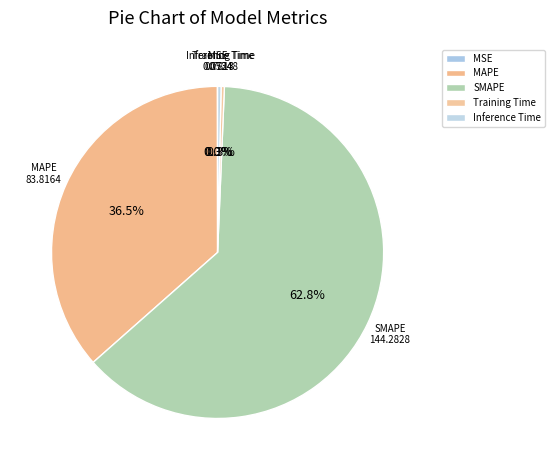

Does any single category account for the majority?

Yes